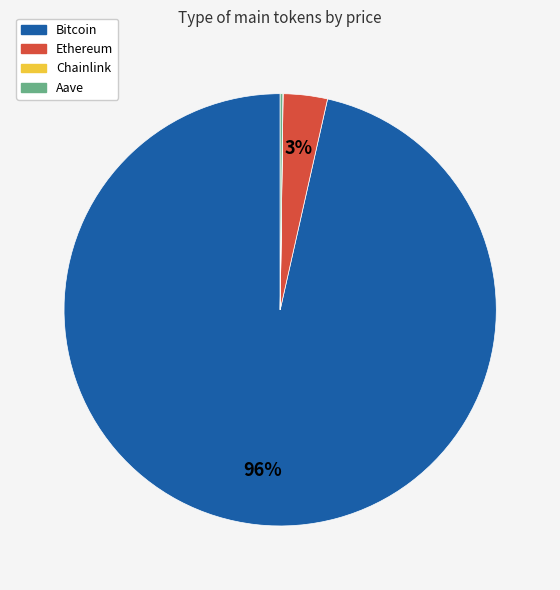

Is it true that Bitcoin is 96% of the pie?

True